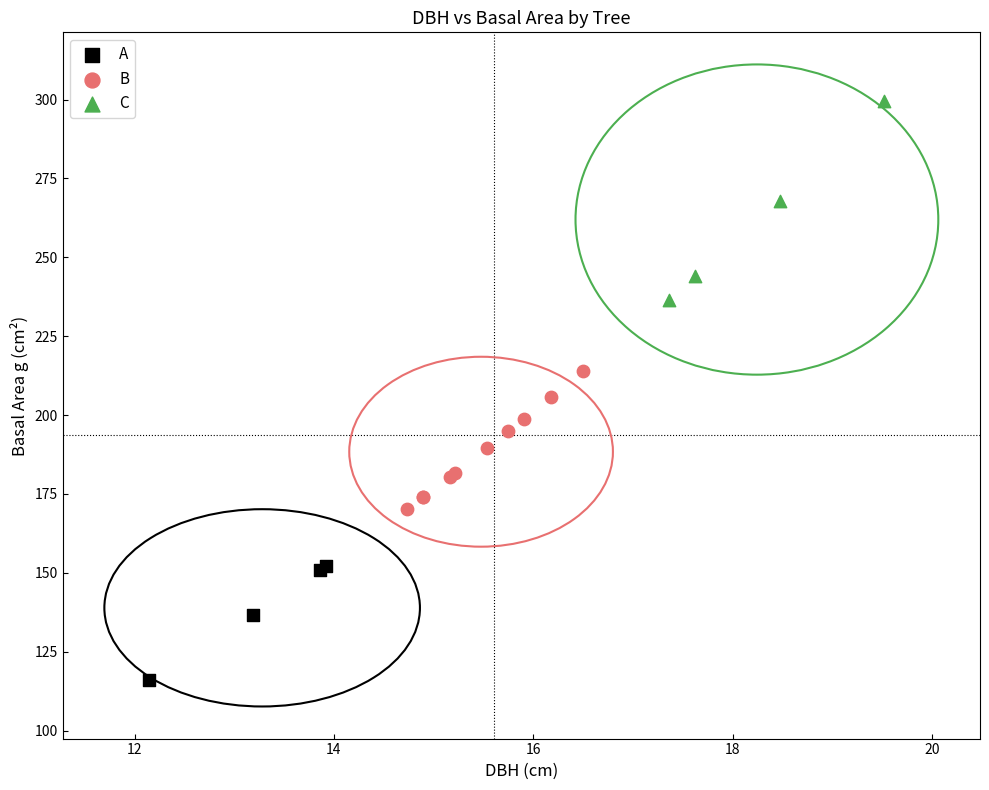

Which series has the widest spread of Y values?

C